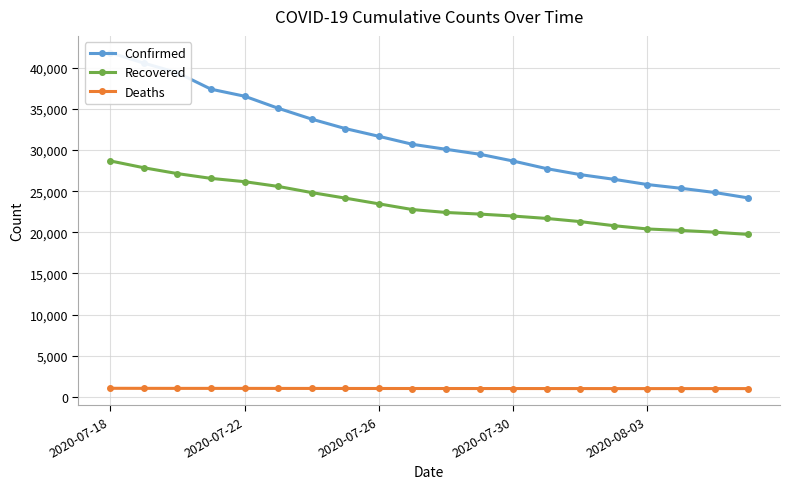

Count the number of categories in the chart.

20